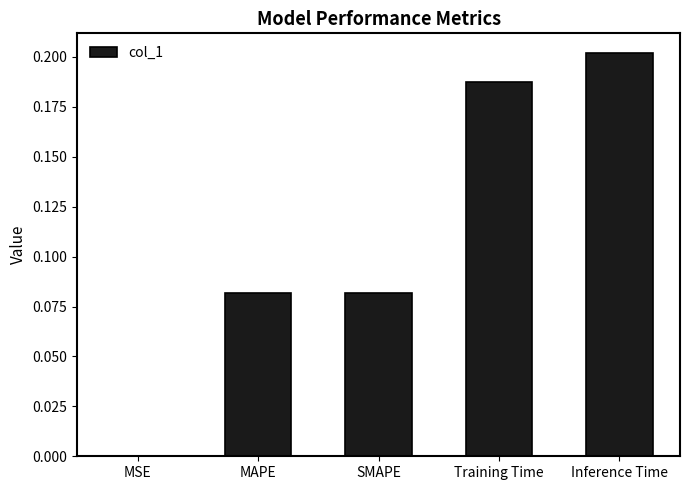

What is the sum of all values?

0.6